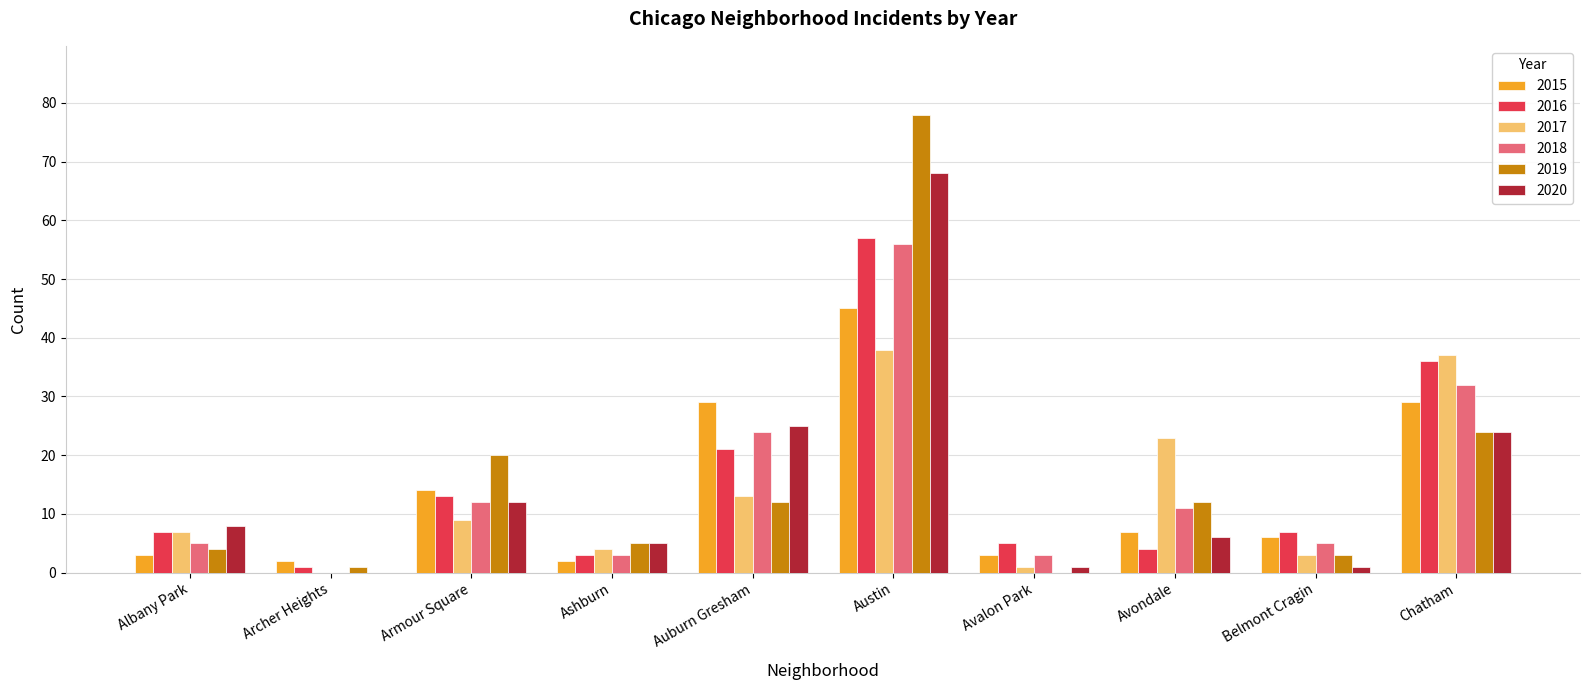

Which label corresponds to the largest value in the chart?

Austin